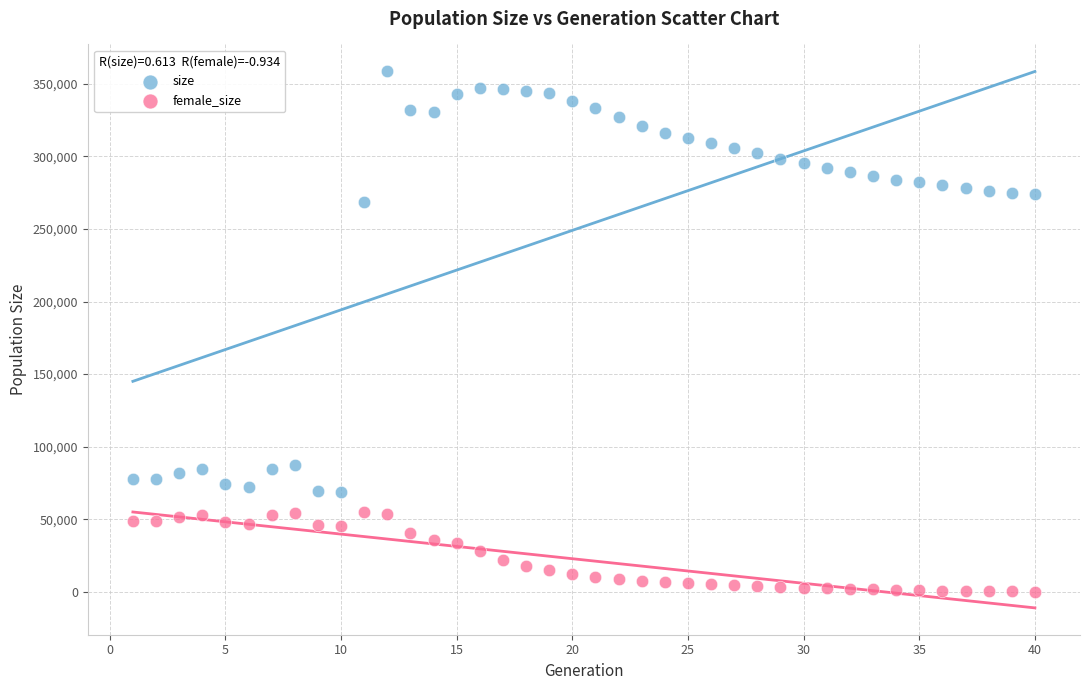

What is the X range (max minus min) for the scatter plot?

39